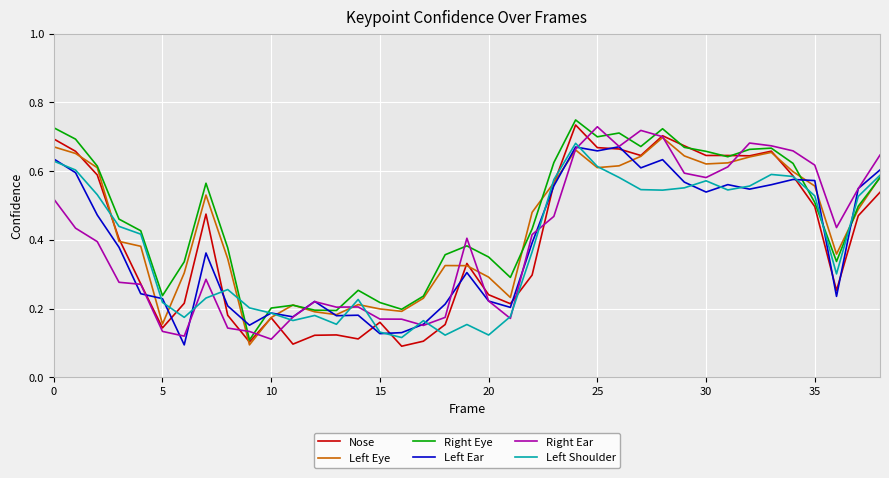

What are all the series names shown in the legend?

Nose, Left Eye, Right Eye, Left Ear, Right Ear, Left Shoulder